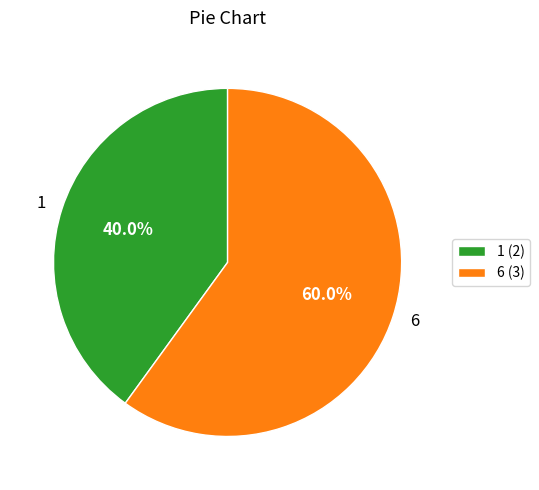

What is the largest slice in the pie chart?

6